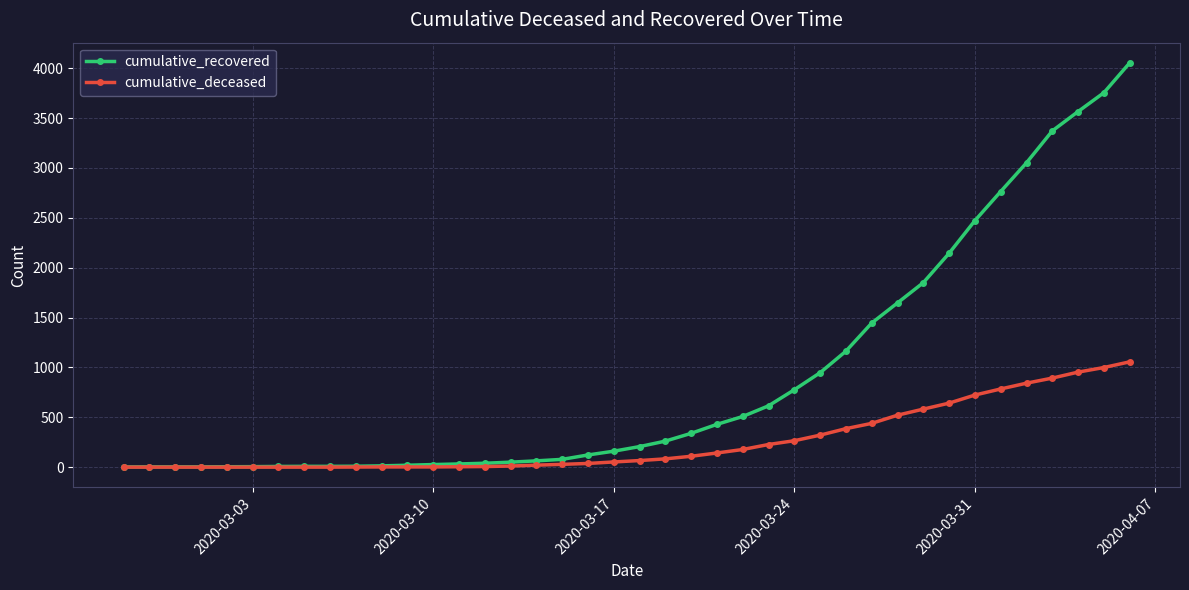

Rank the series by their maximum value, from highest to lowest.

cumulative_recovered, cumulative_deceased